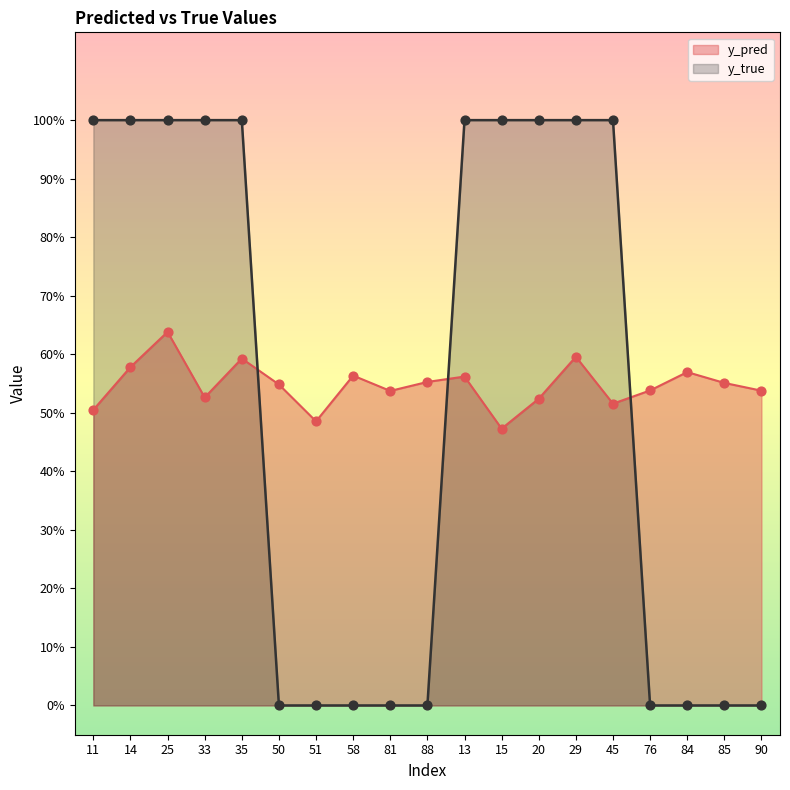

At how many categories does at least one series exceed 0?

19